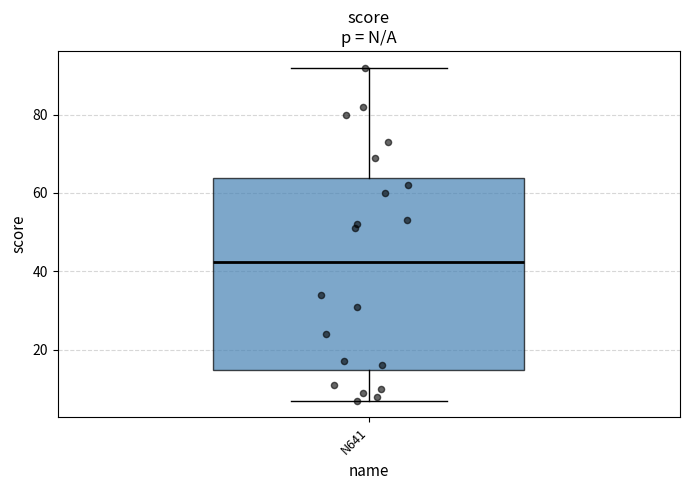

Transcribe this box plot: give where the median line is, the range the box spans, and where the two whiskers end, as read against the y-axis. The values are not printed on the chart, so give them approximately, as read against the axis.

median 42, box 14 to 64, whiskers 8 to 92